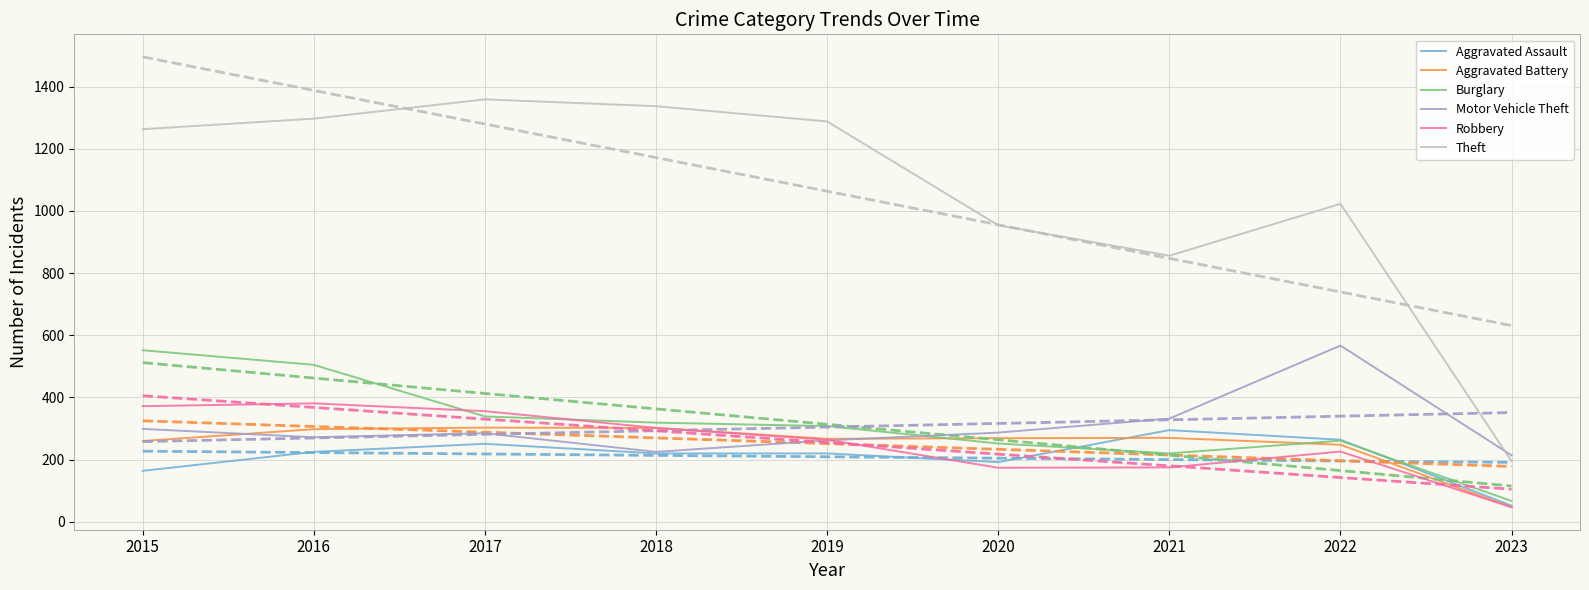

Reading left to right, transcribe all the data shown in this chart.

Aggravated Assault: 164	225	251	220	220	192	295	264	52
Aggravated Battery: 260	298	303	302	267	269	270	248	47
Burglary: 552	505	339	319	308	252	220	261	67
Motor Vehicle Theft: 299	272	285	225	262	287	332	567	214
Robbery: 372	381	356	302	264	174	175	226	47
Theft: 1263	1297	1359	1337	1288	954	856	1023	195